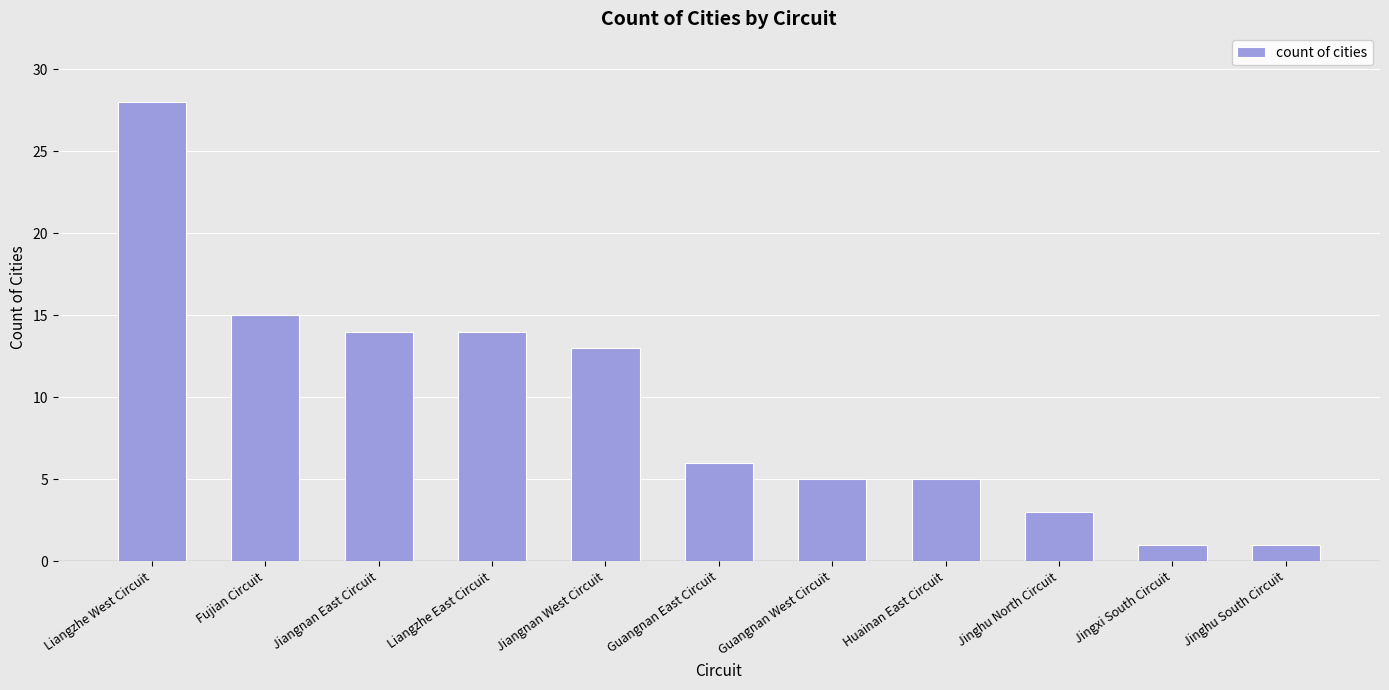

Which label corresponds to the largest value in the chart?

Liangzhe West Circuit